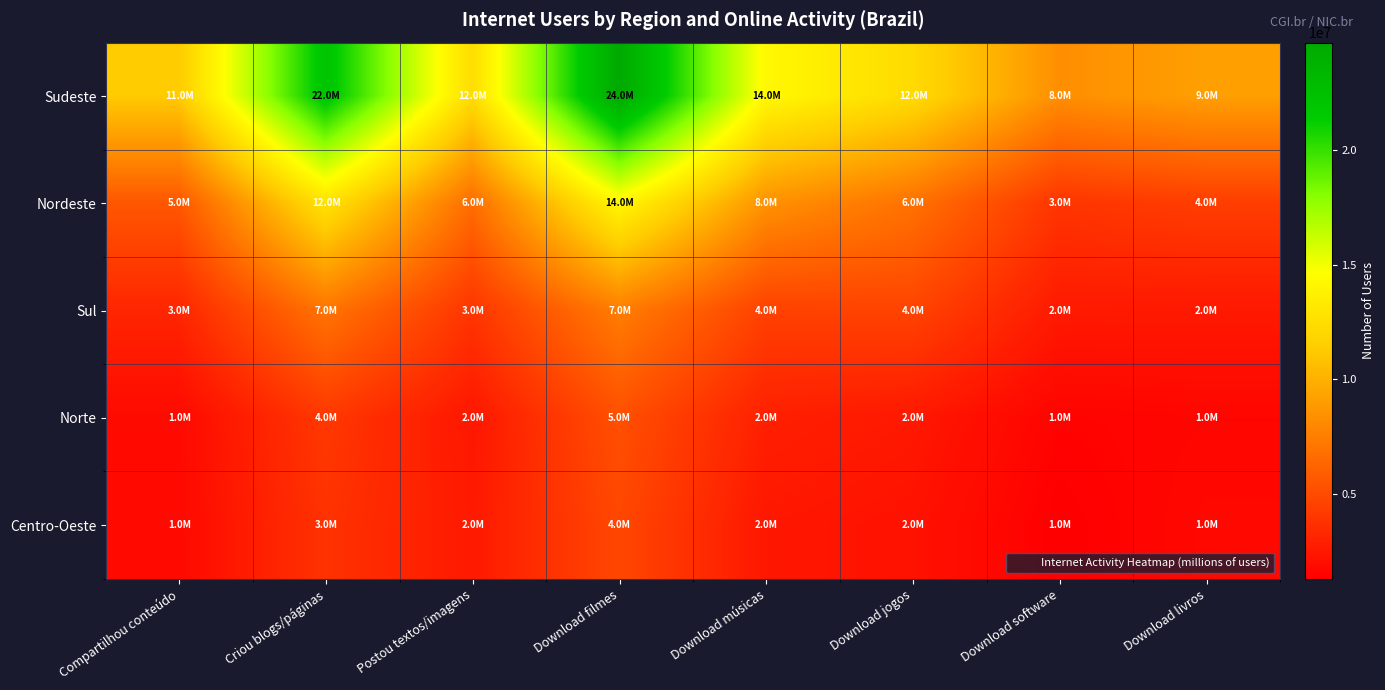

Reading left to right, list all the values displayed in this chart.

Sudeste: Compartilhou conteúdo=11310143	Criou blogs/páginas=22041543	Postou textos/imagens=12435911	Download filmes=24682870	Download músicas=14262419	Download jogos=12300539	Download software=8318344	Download livros=9144614
Nordeste: Compartilhou conteúdo=5589263	Criou blogs/páginas=12804085	Postou textos/imagens=6661942	Download filmes=14149168	Download músicas=8494158	Download jogos=6885315	Download software=3903665	Download livros=4343655
Sul: Compartilhou conteúdo=3170012	Criou blogs/páginas=7033560	Postou textos/imagens=3913484	Download filmes=7479390	Download músicas=4514831	Download jogos=4637212	Download software=2586748	Download livros=2538419
Norte: Compartilhou conteúdo=1802918	Criou blogs/páginas=4060625	Postou textos/imagens=2444755	Download filmes=5229377	Download músicas=2879837	Download jogos=2518038	Download software=1497939	Download livros=1611013
Centro-Oeste: Compartilhou conteúdo=1766049	Criou blogs/páginas=3785969	Postou textos/imagens=2573729	Download filmes=4808077	Download músicas=2444686	Download jogos=2210886	Download software=1296859	Download livros=1739261